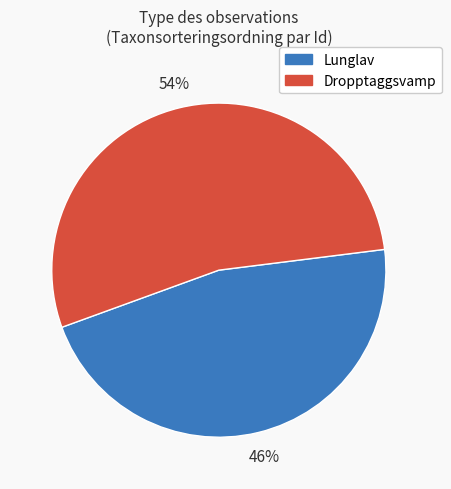

Is there a majority slice in this chart?

Yes